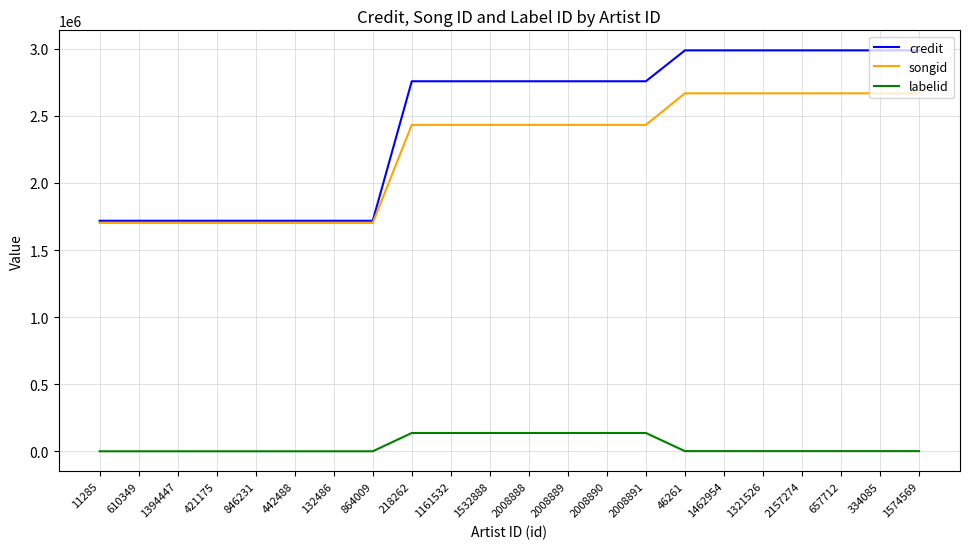

True or false: labelid and songid cross at least once.

False